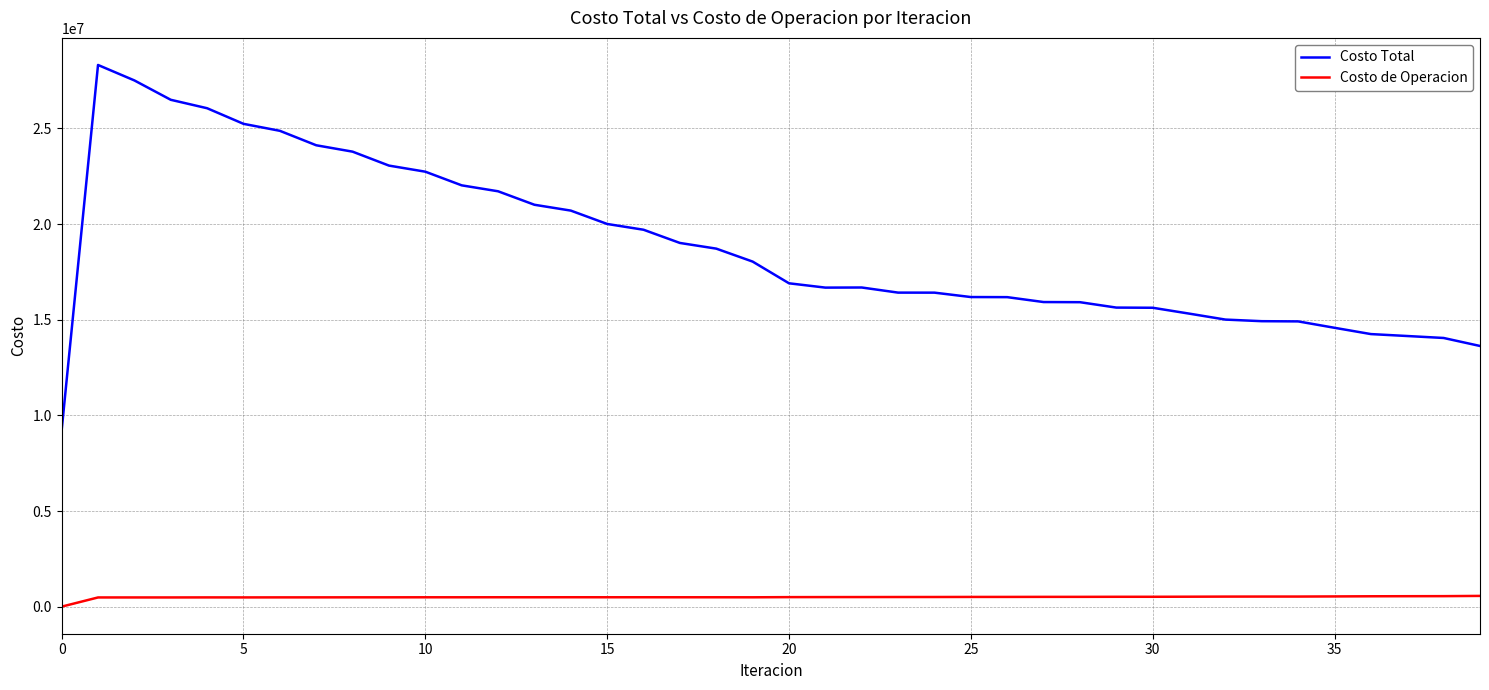

What is the maximum value shown in the chart?

28319642.5